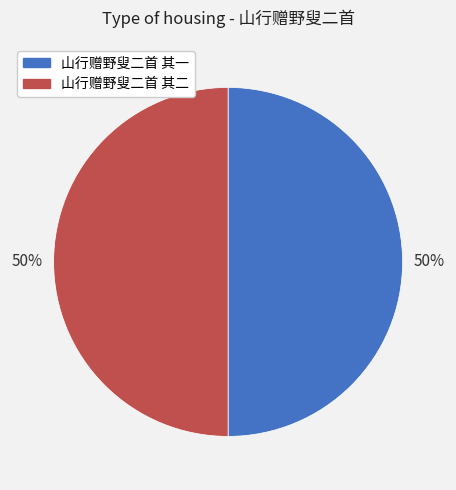

To the nearest percent, what is the average slice percentage?

50%